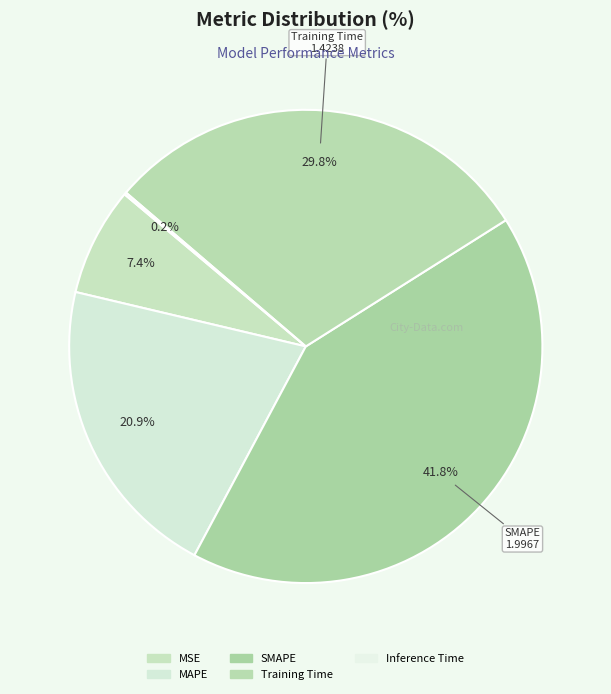

What percentage is the SMAPE slice, to the nearest percent?

42%